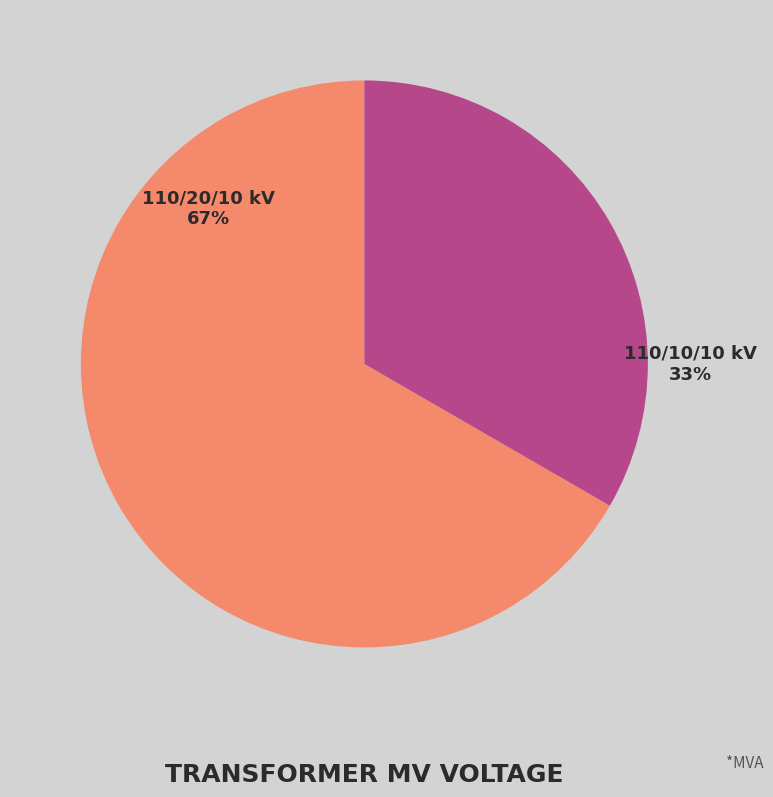

Is there any slice that represents more than half of the pie?

Yes